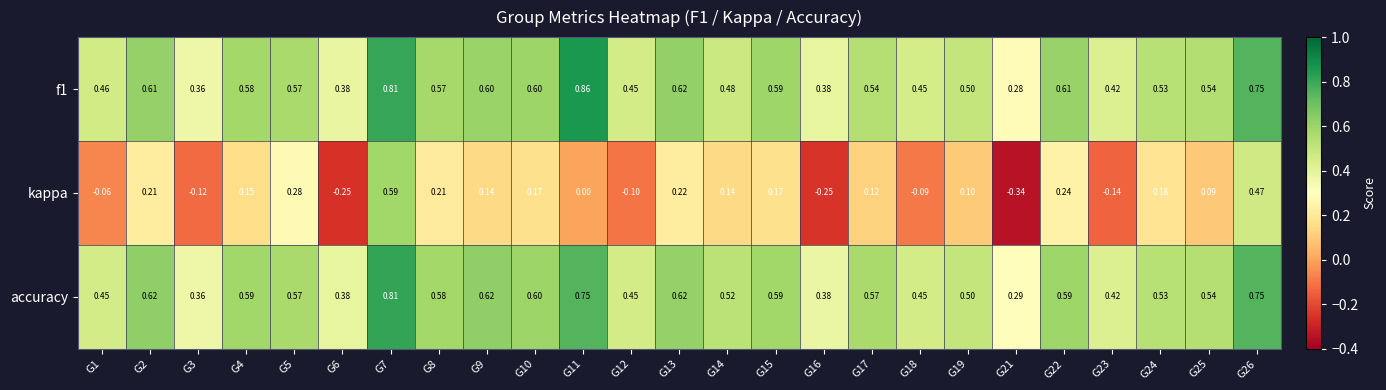

How many categories are shown in the chart?

25